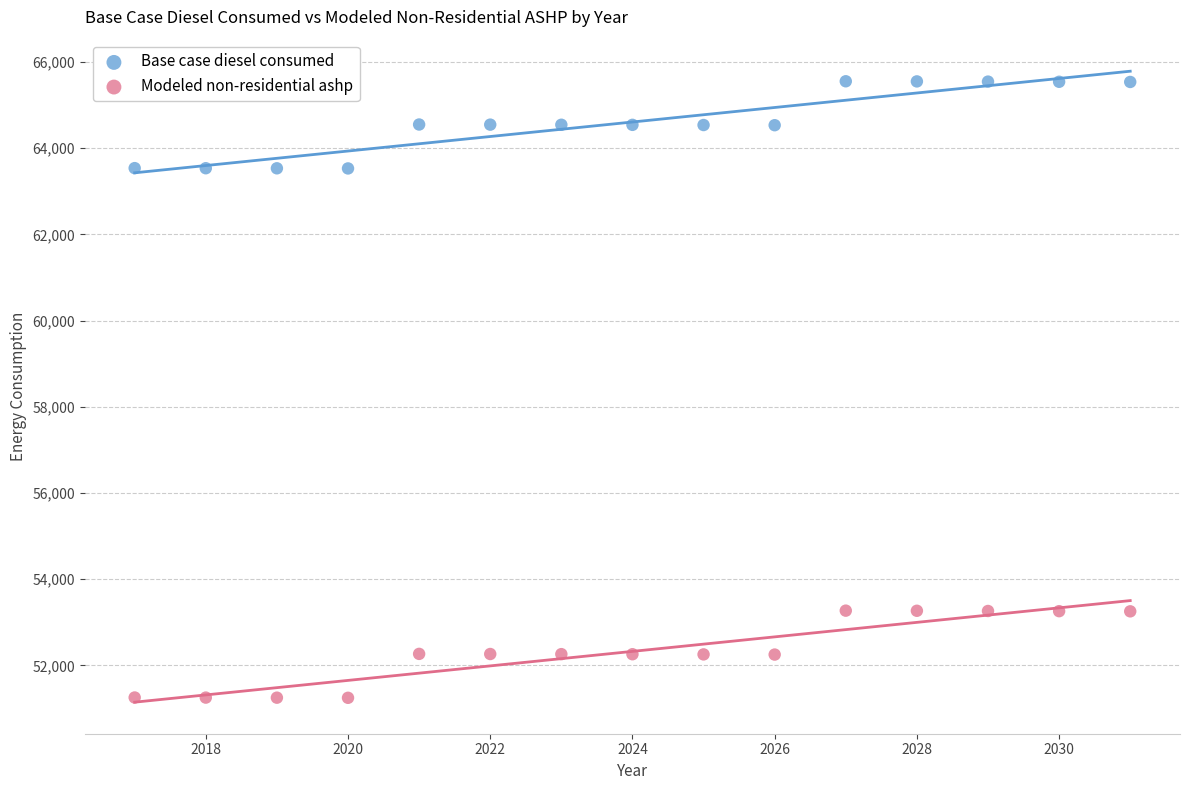

Across all data points, what is the range of Y values (max minus min)?

14302.6